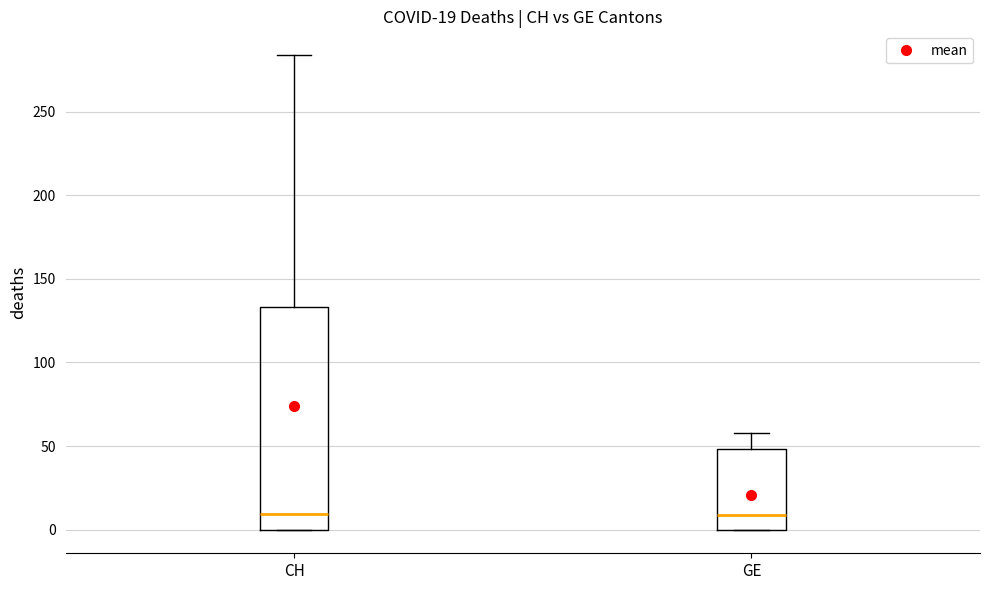

Which box is the tallest, from its lower edge to its upper edge?

CH